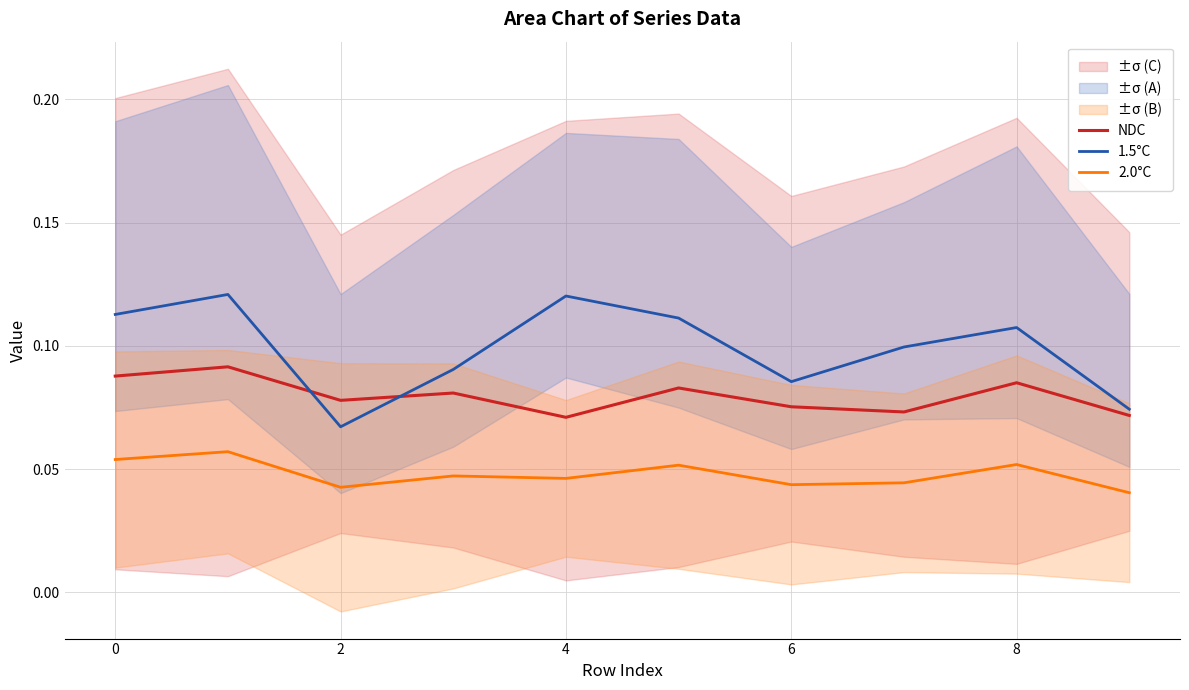

The value of 2.0°C at 4 is 0.1. True or false?

False